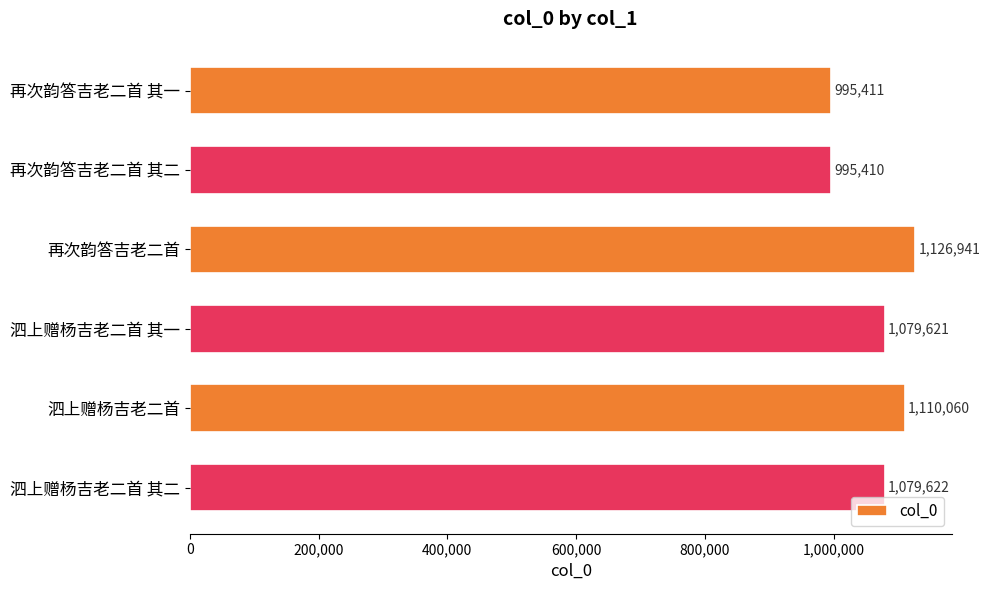

Reading top to bottom, transcribe all the data shown in this chart.

再次韵答吉老二首 其一=995411	再次韵答吉老二首 其二=995410	再次韵答吉老二首=1126941	泗上赠杨吉老二首 其一=1079621	泗上赠杨吉老二首=1110060	泗上赠杨吉老二首 其二=1079622